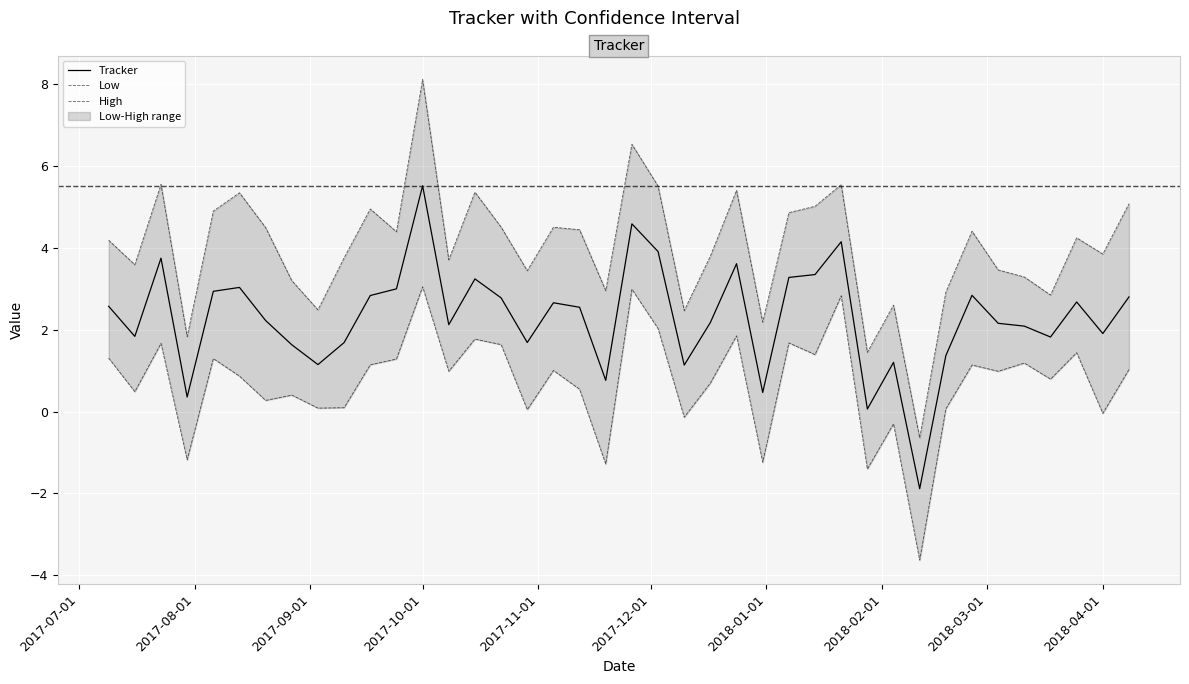

Which category has the highest value in the Tracker series?

2017-10-01